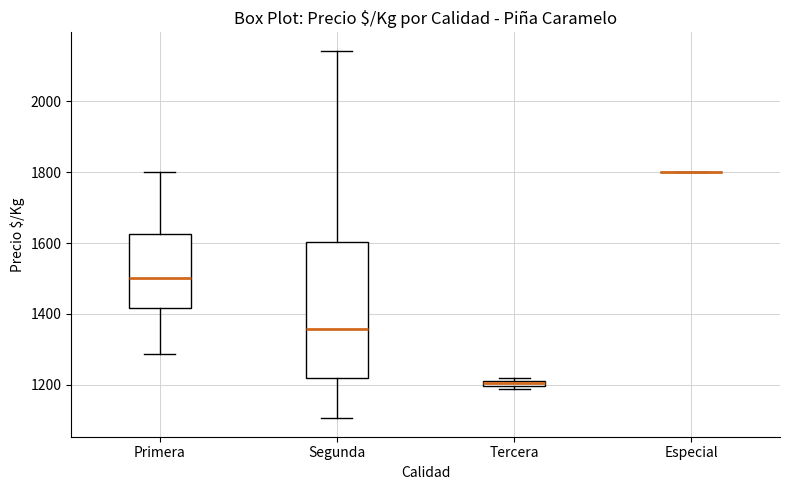

Comparing the boxes themselves (not the whiskers), which one is the tallest?

Segunda